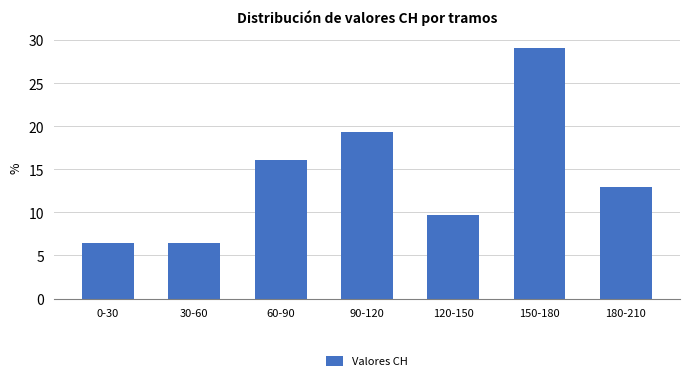

Reading left to right, transcribe all the data shown in this chart.

6.5	6.5	16.1	19.4	9.7	29.0	12.9